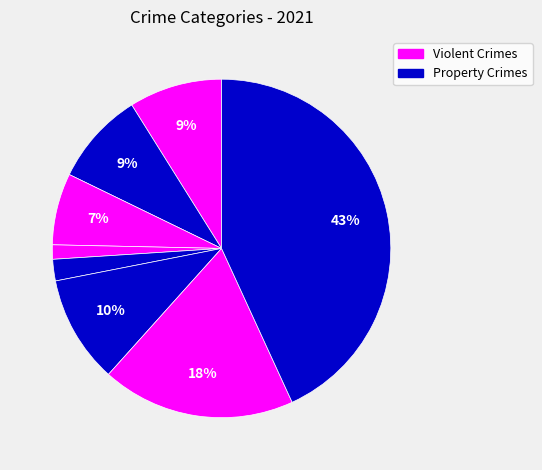

How many segments does this pie chart have?

8